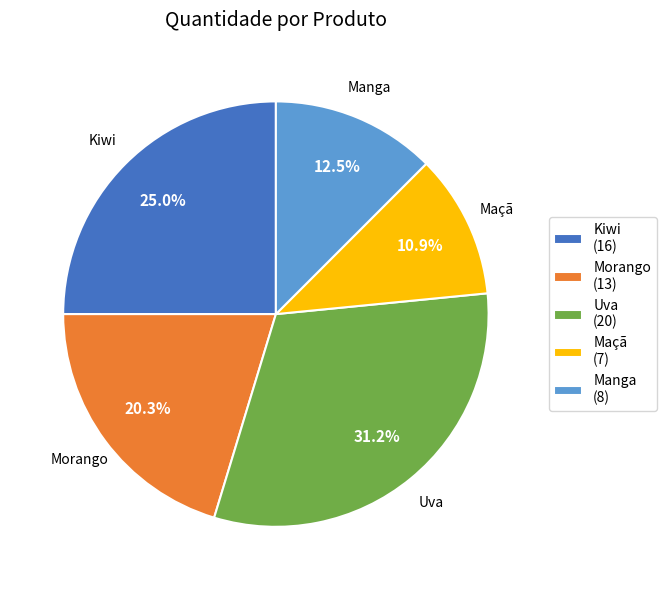

How many segments does this pie chart have?

5